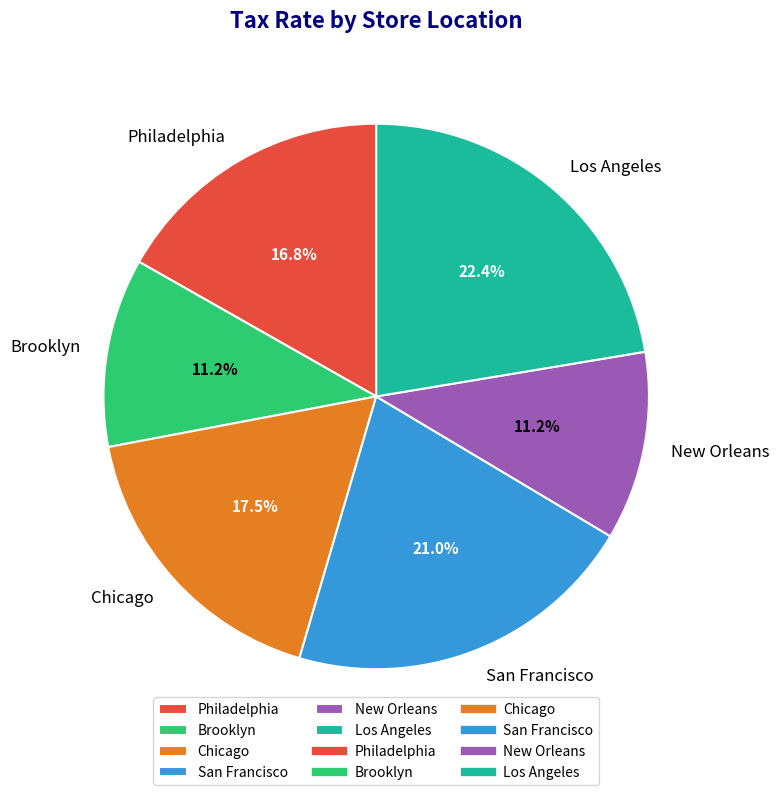

True or false: Philadelphia accounts for 29% of the total.

False